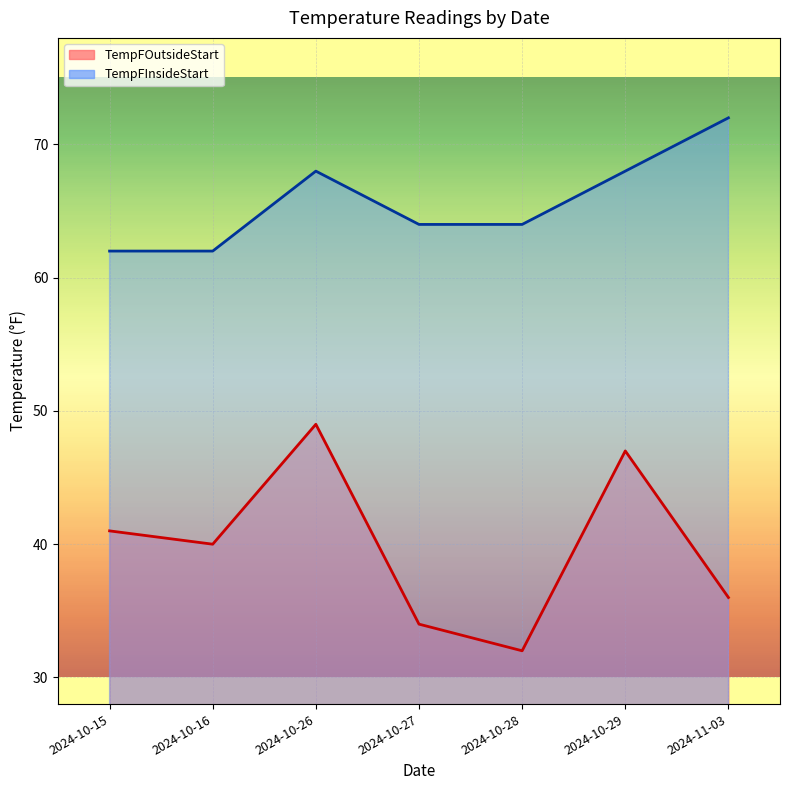

Which has a higher value, 2024-10-15 or 2024-10-16?

2024-10-15